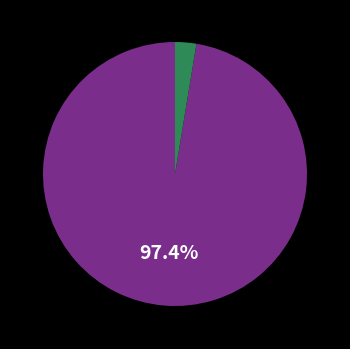

To the nearest percent, what is the difference between the largest and smallest slice percentages?

95%